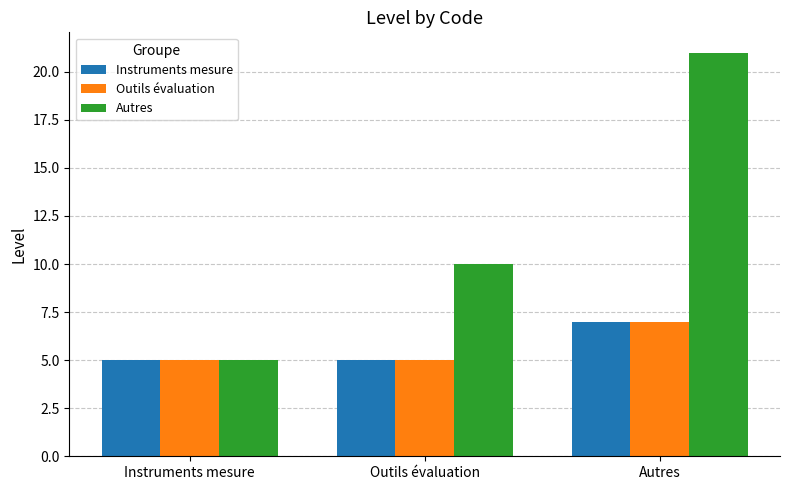

Which category has the highest value across all series?

Autres